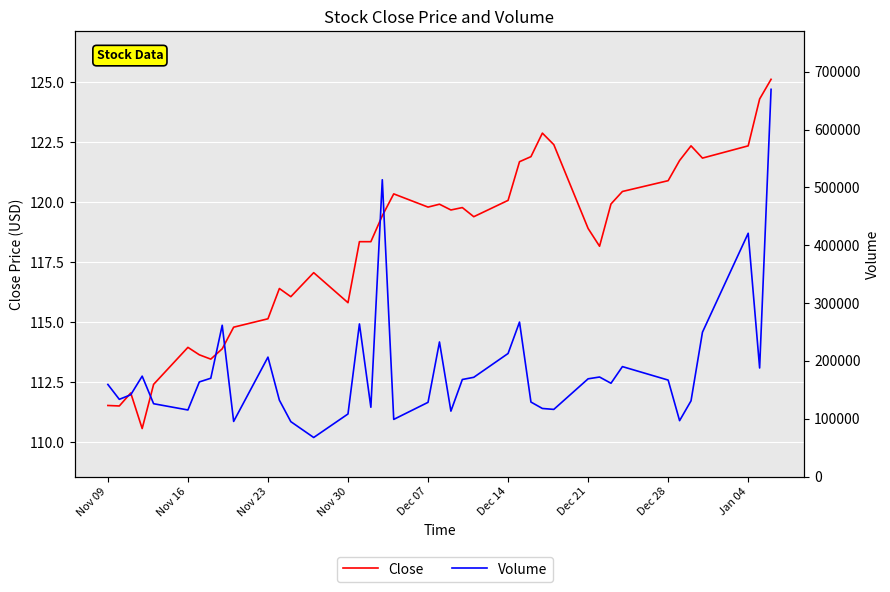

What is the difference between the maximum and second lowest values in the Close series?

13.6